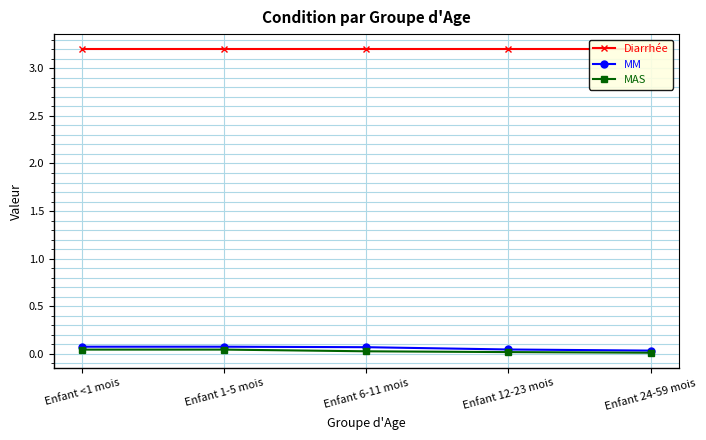

Reading left to right, list all the values displayed in this chart.

Diarrhée: 3.2	3.2	3.2	3.2	3.2
MM: 0.1	0.1	0.1	0.0	0.0
MAS: 0.0	0.0	0.0	0.0	0.0